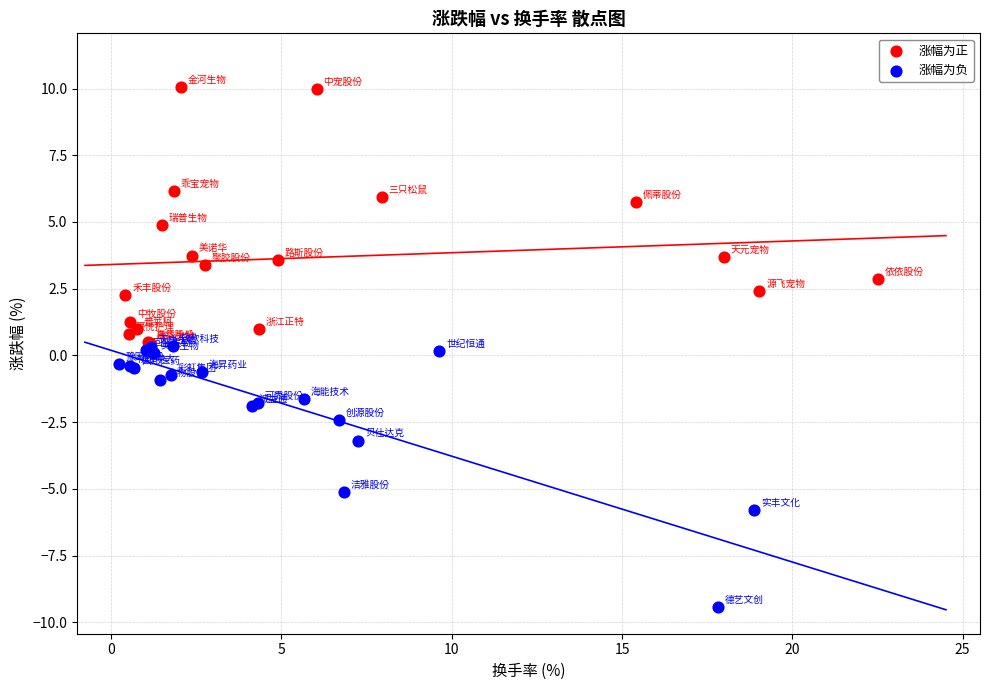

Which series contains the lowest Y value?

涨幅为负